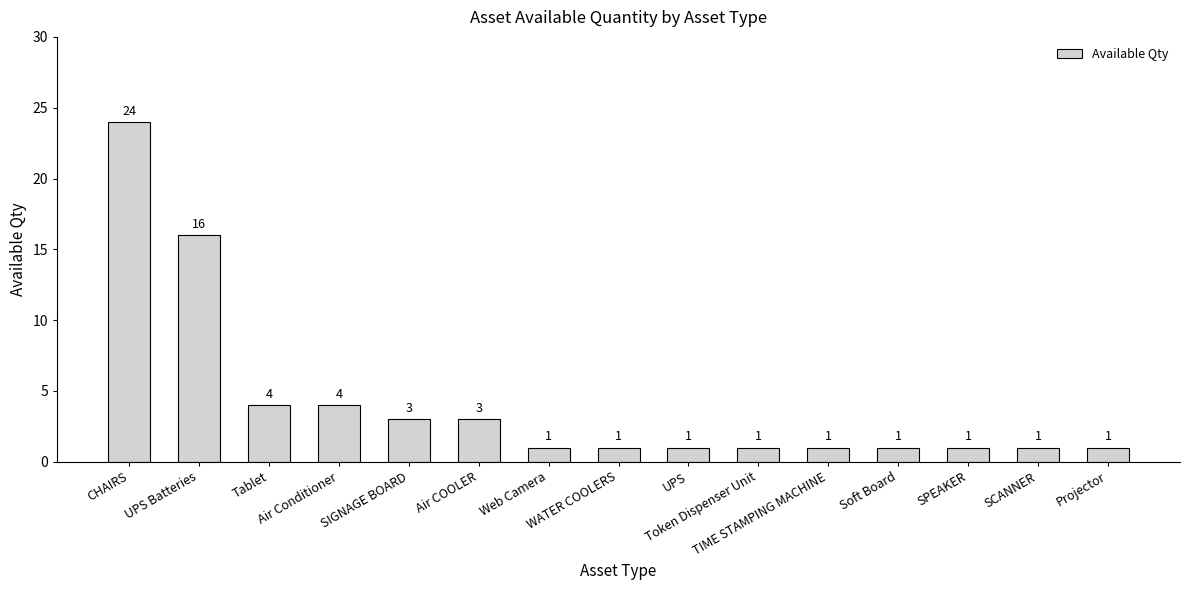

How many data points does each series have?

15